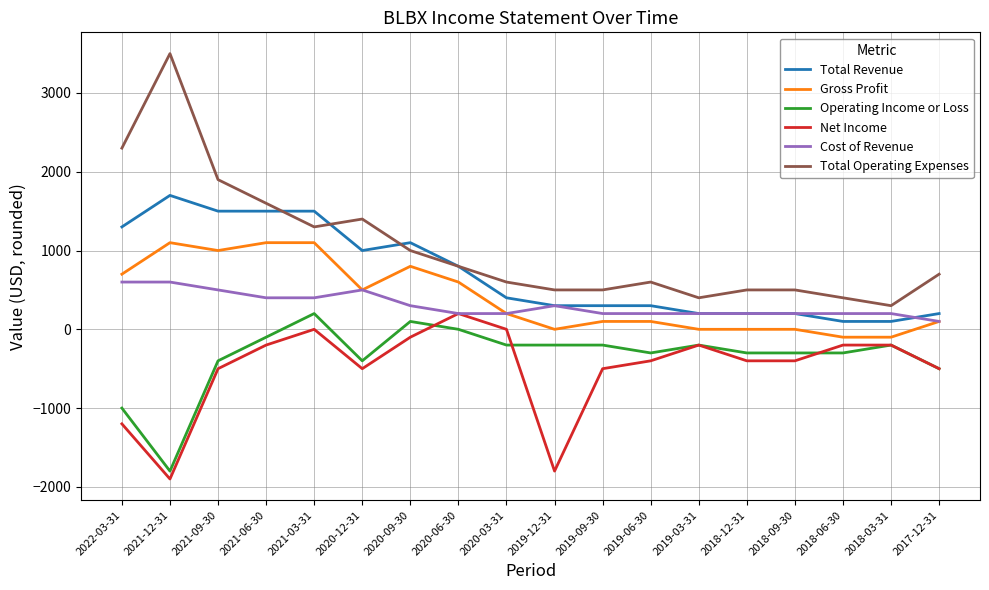

Reading left to right, what are all the values shown in this chart?

Total Revenue: 1300	1700	1500	1500	1500	1000	1100	800	400	300	300	300	200	200	200	100	100	200
Gross Profit: 700	1100	1000	1100	1100	500	800	600	200	0	100	100	0	0	0	-100	-100	100
Operating Income or Loss: -1000	-1800	-400	-100	200	-400	100	0	-200	-200	-200	-300	-200	-300	-300	-300	-200	-500
Net Income: -1200	-1900	-500	-200	0	-500	-100	200	0	-1800	-500	-400	-200	-400	-400	-200	-200	-500
Cost of Revenue: 600	600	500	400	400	500	300	200	200	300	200	200	200	200	200	200	200	100
Total Operating Expenses: 2300	3500	1900	1600	1300	1400	1000	800	600	500	500	600	400	500	500	400	300	700